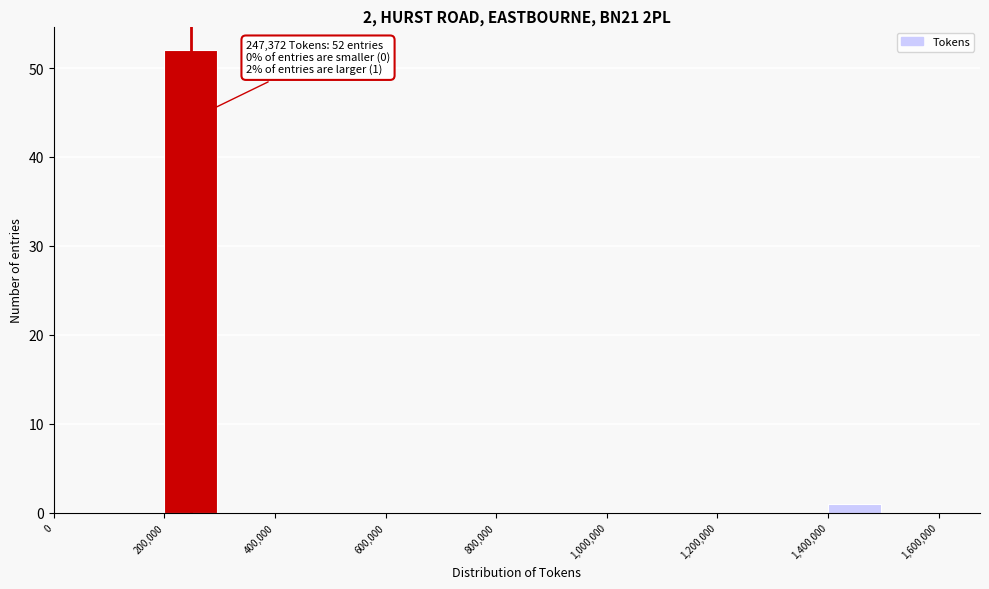

Which range on the x-axis has the tallest bar?

200000 to 300000